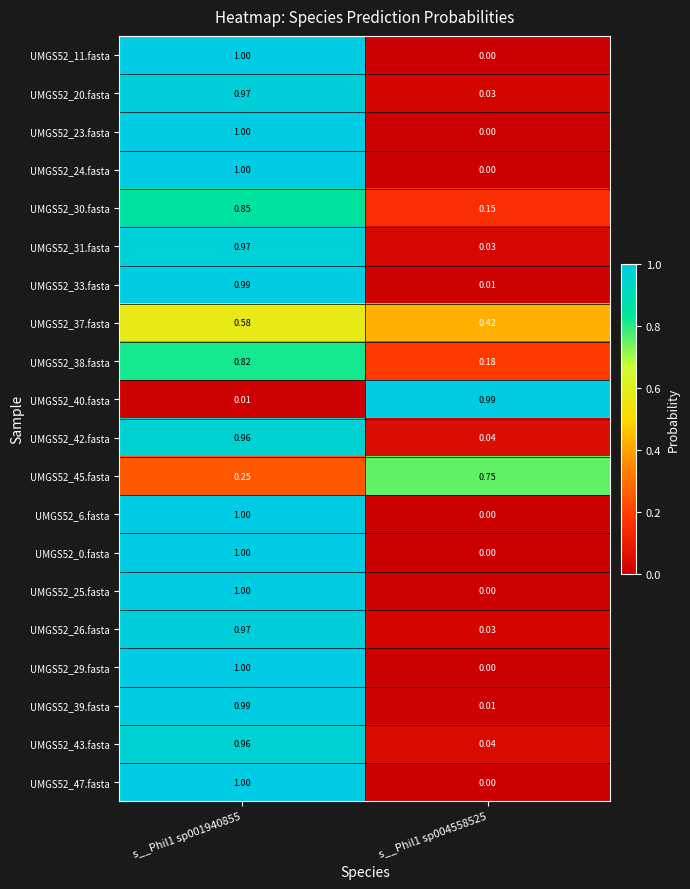

Is the value of UMGS52_37.fasta at s__Phil1 sp001940855 greater than the value of UMGS52_6.fasta at s__Phil1 sp004558525?

Yes